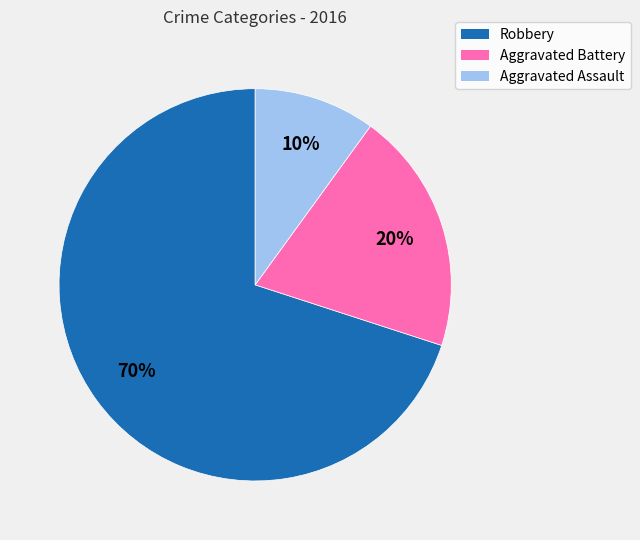

Is it true that Robbery is 83% of the pie?

False